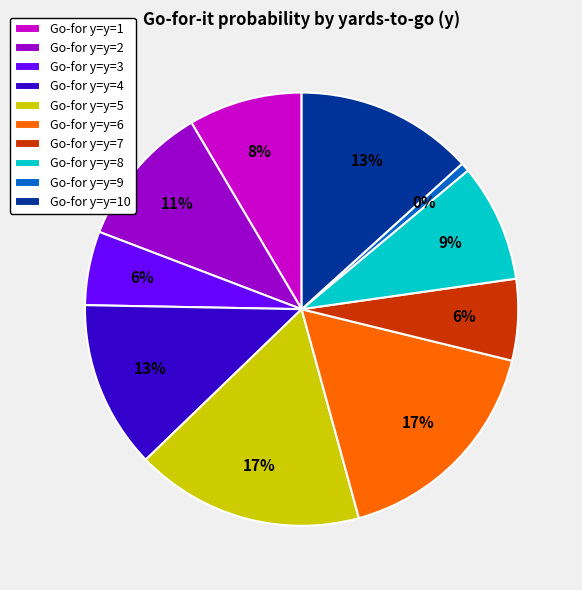

Is it true that y=1 is 8% of the pie?

True